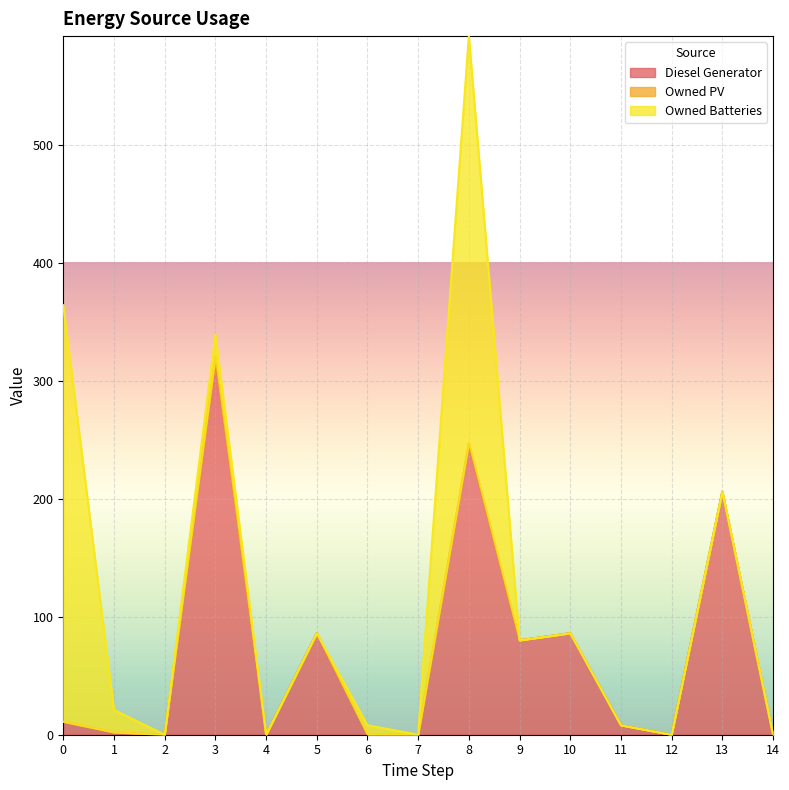

True or false: Owned PV and Diesel Generator cross at least once.

False